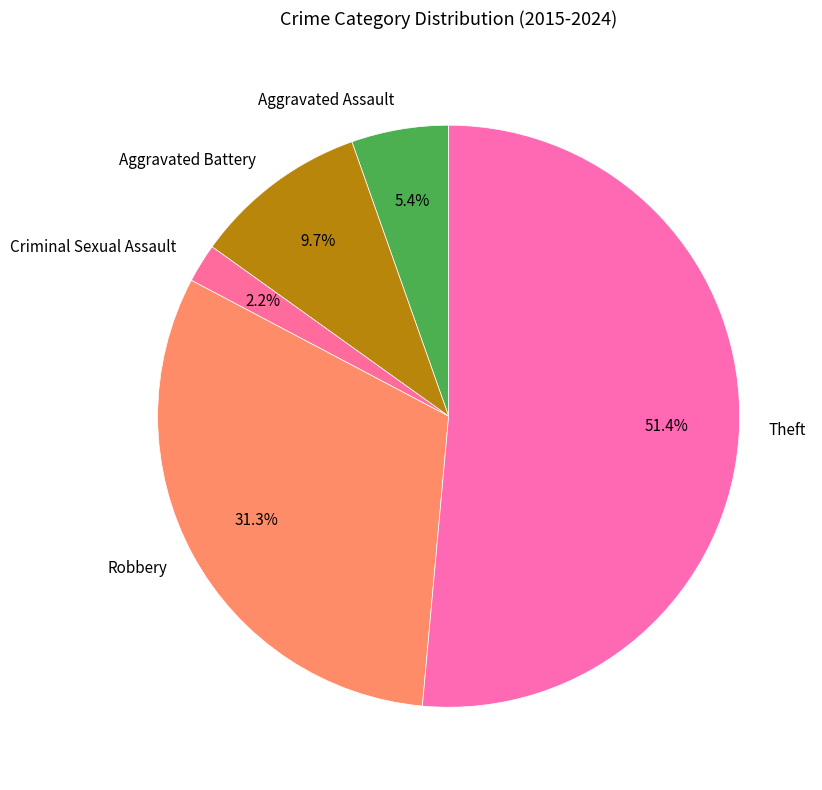

Count the number of slices in the pie.

5